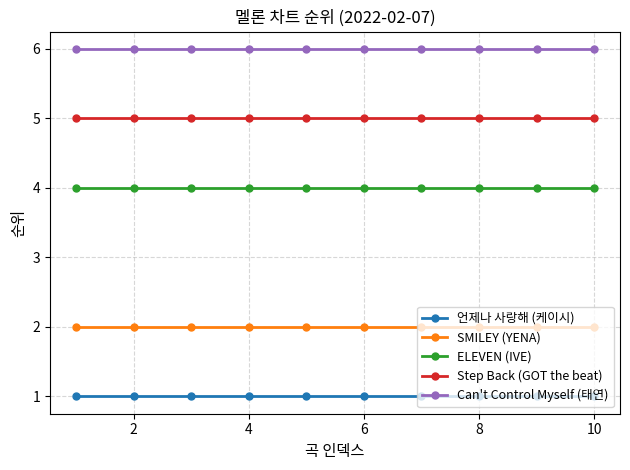

What is the maximum value for Can't Control Myself (태연)?

6